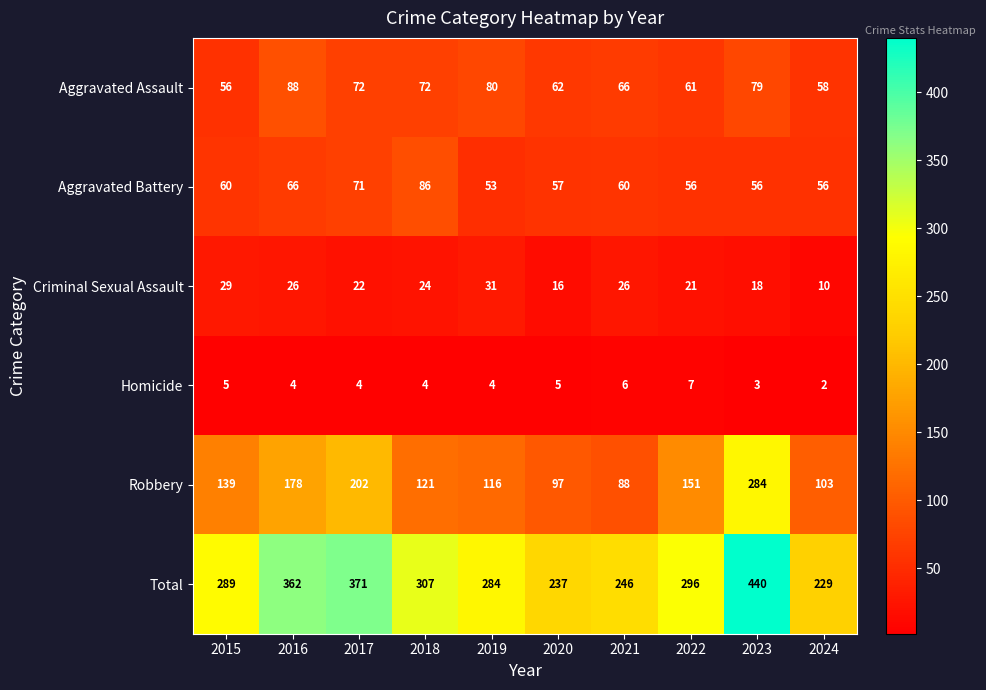

At which category does the chart reach its peak across all series?

2023